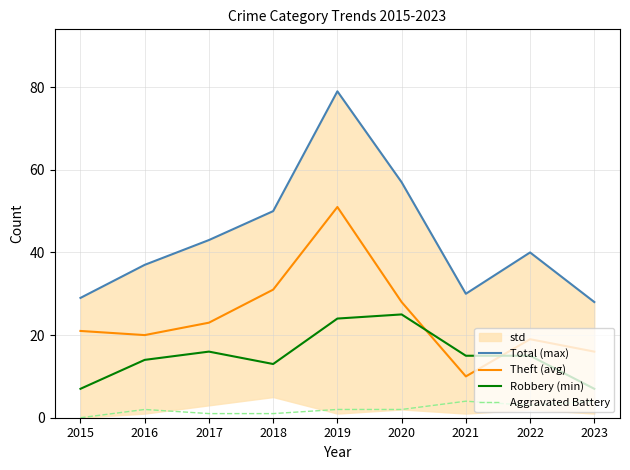

How many values in the Aggravated Battery series exceed 2?

3